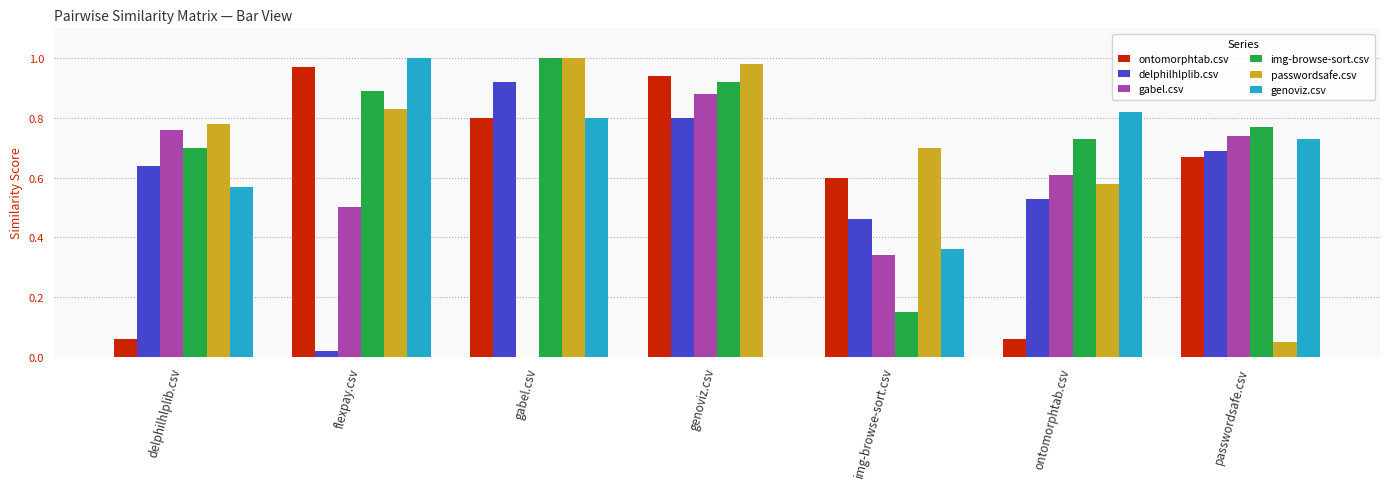

What is the total value across all series at genoviz.csv?

4.5